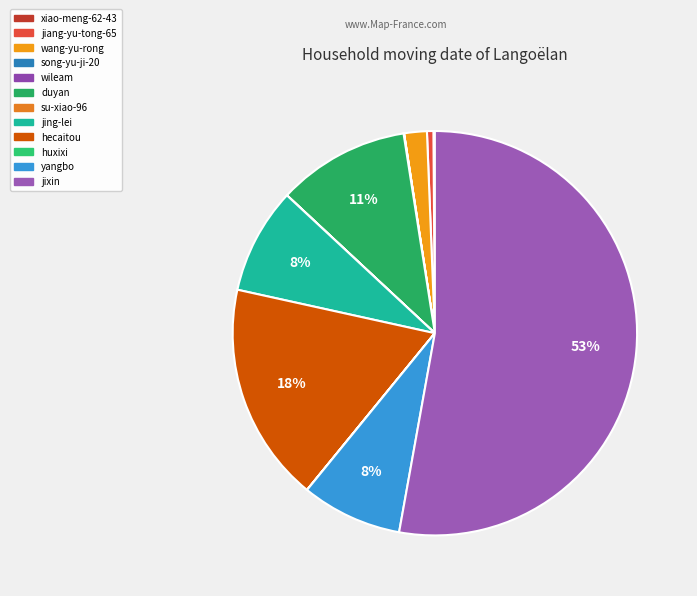

What portion of the pie excludes su-xiao-96?

100.0%